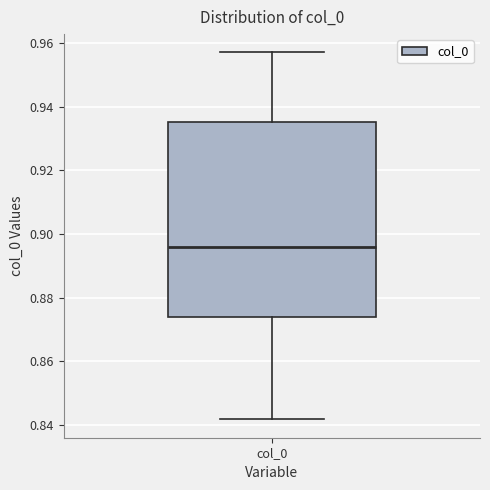

Read this box plot against the y-axis: the position of the median line, the range covered by the box, and the ends of both whiskers. The values are not printed on the chart, so give them approximately, as read against the axis.

median 0.896, box 0.874 to 0.936, whiskers 0.842 to 0.956